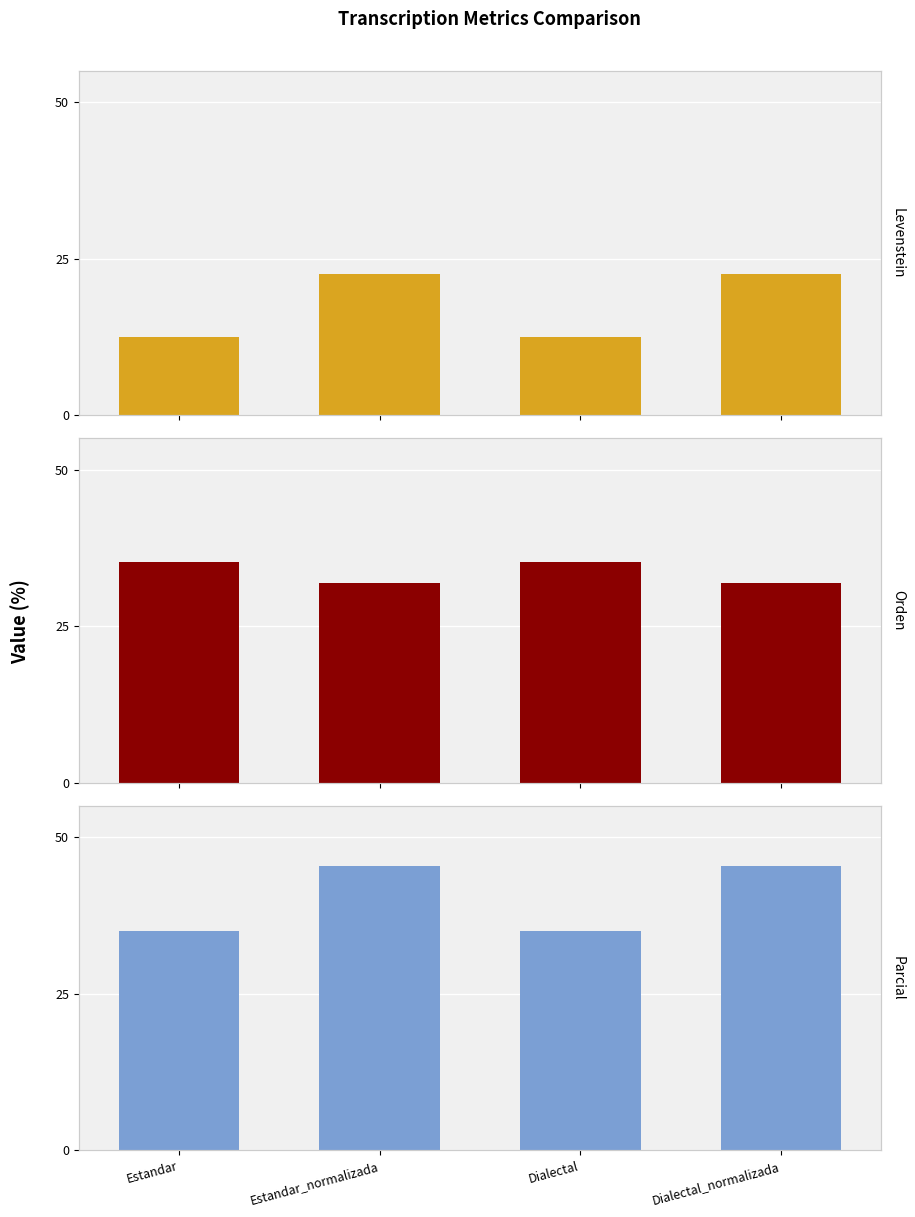

The value of Parcial at Estandar is 35.1. True or false?

True